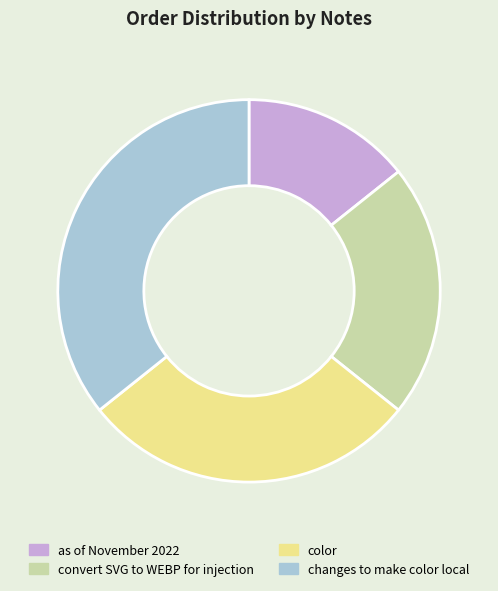

Rank the categories by value from highest to lowest.

changes to make color local, color, convert SVG to WEBP for injection, as of November 2022